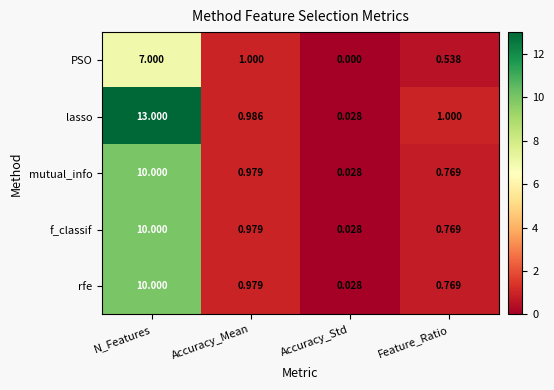

At which label does lasso first exceed 1?

N_Features